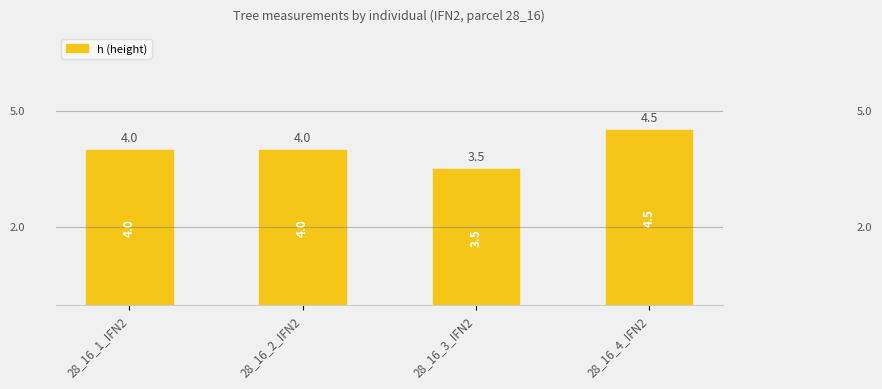

What position from the right is 28_16_3_IFN2?

2